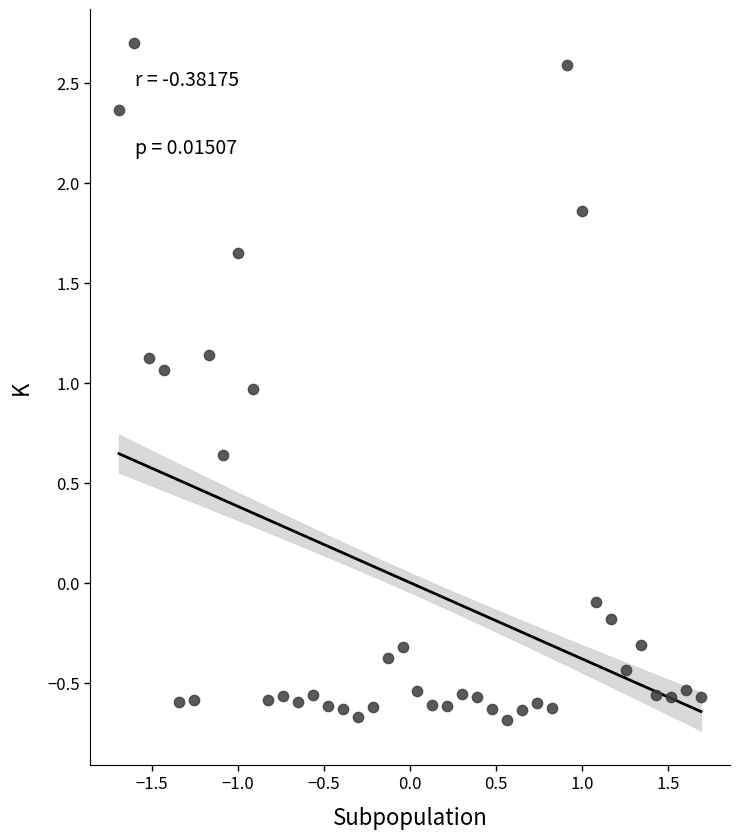

What is the range of Y values (max minus min)?

3.4